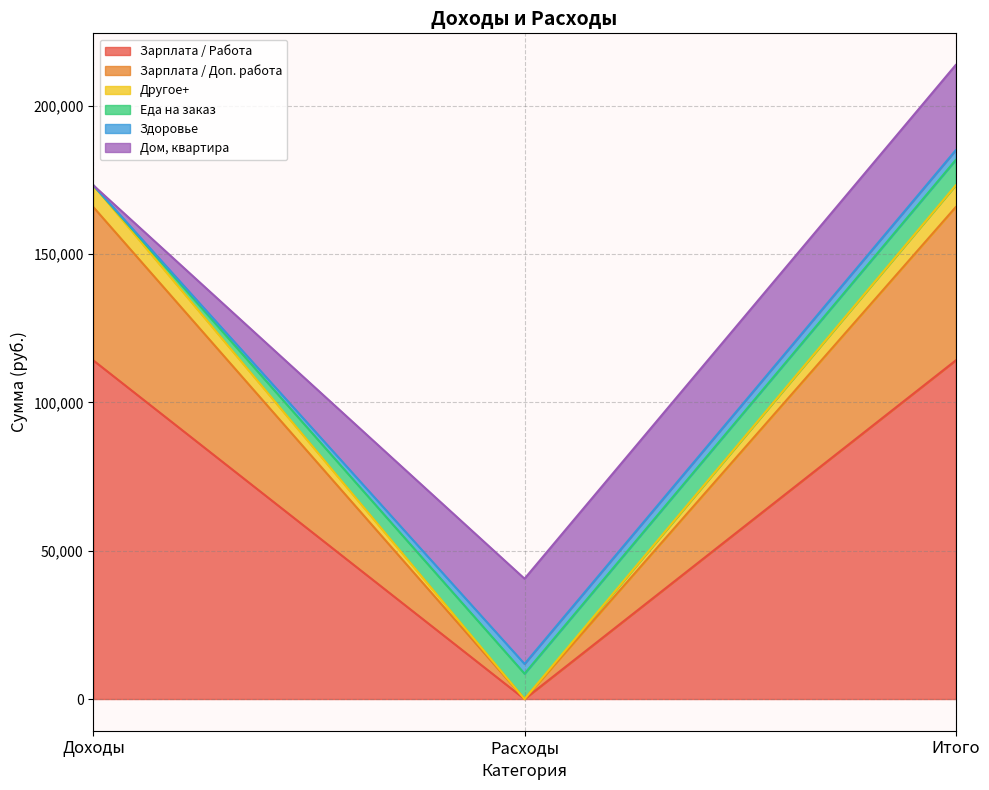

True or false: Другое+ has a value of 272121.2 at Доходы.

False